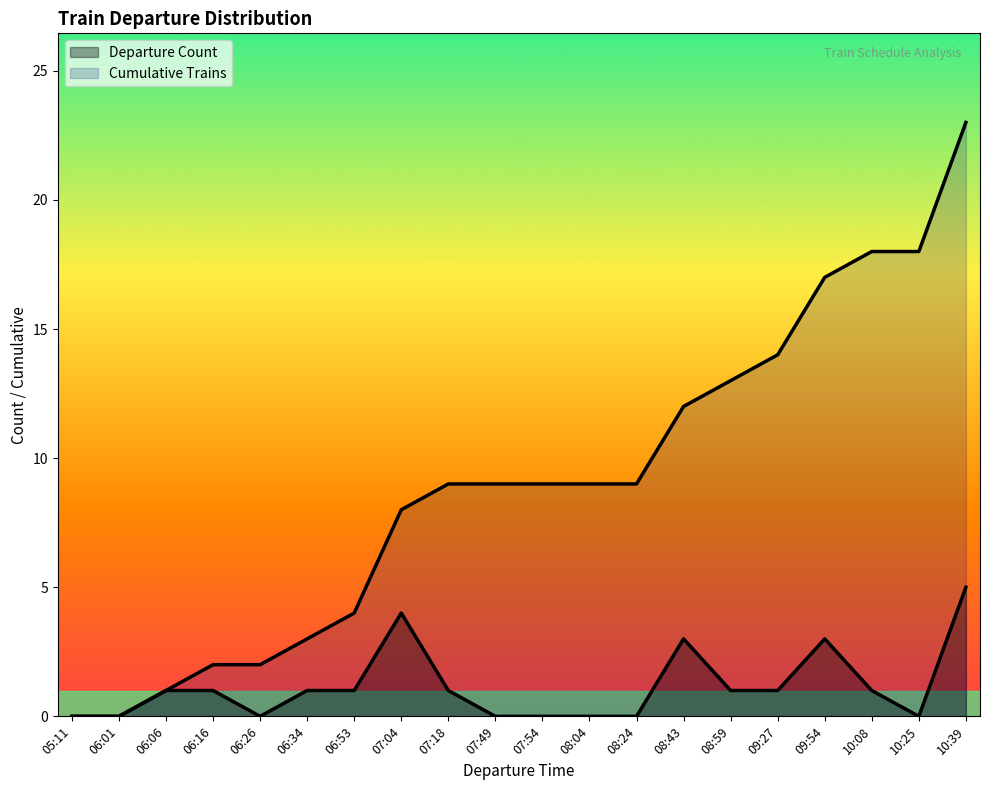

At which label is Cumulative Trains closest to 11?

08:43